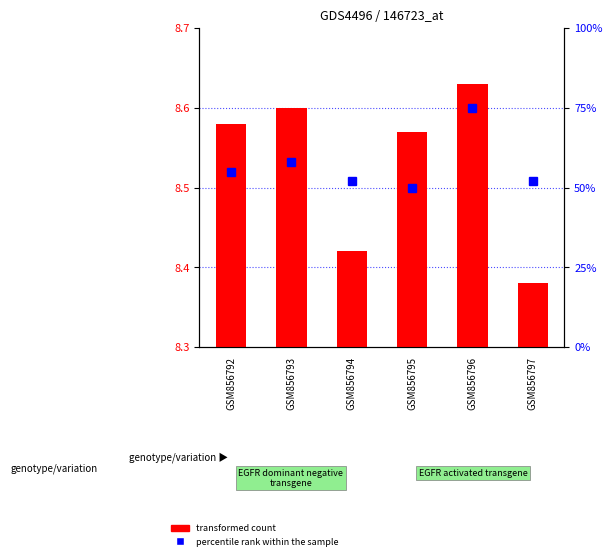

Between GSM856793 and GSM856794, which is larger?

GSM856793